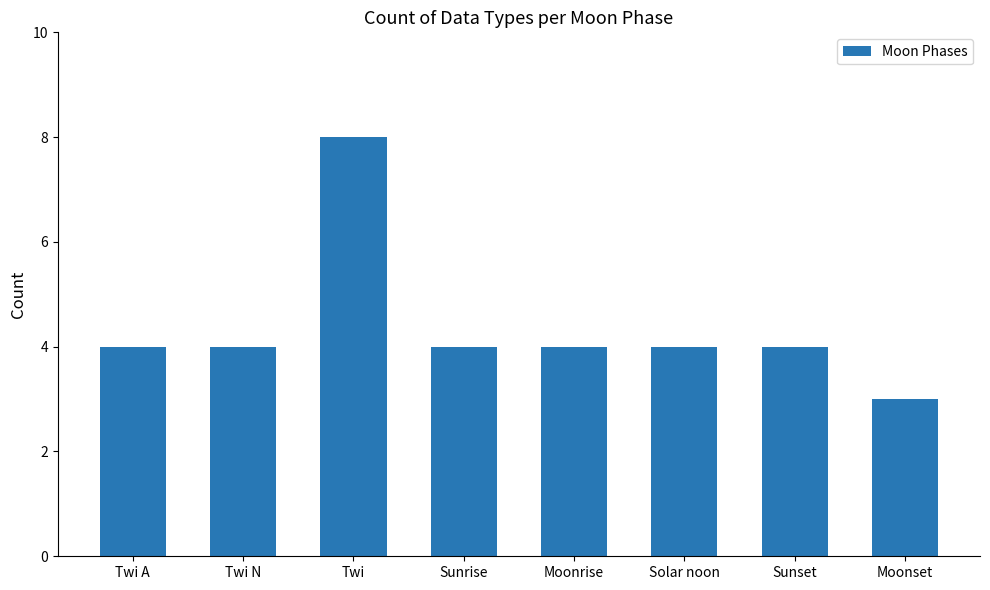

How many data points does each series have?

8